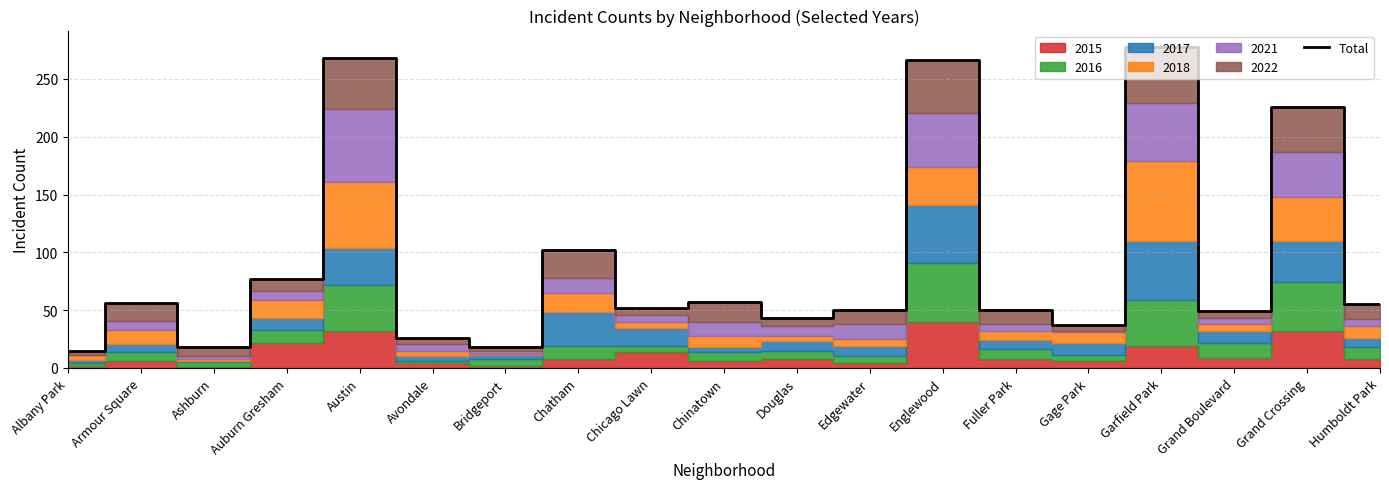

How many values are below 52?

9